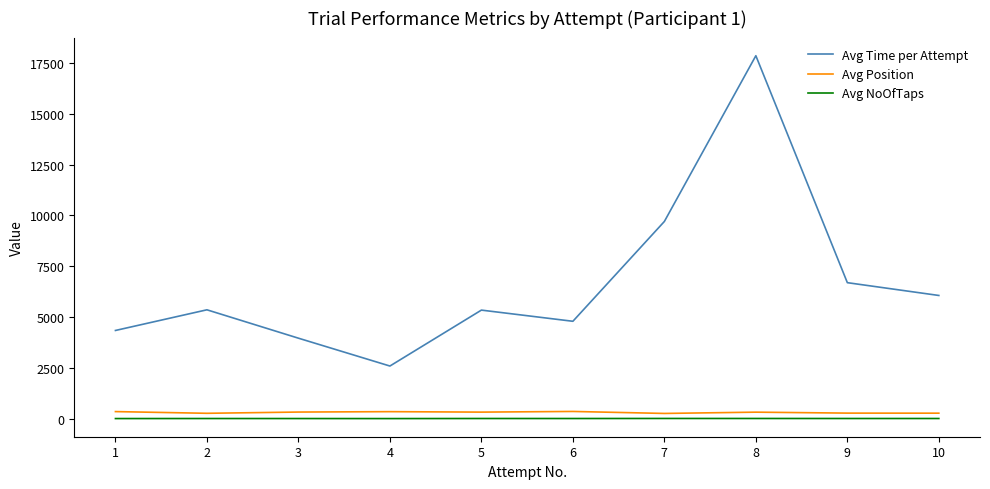

At which category is the sum across all series the highest?

8